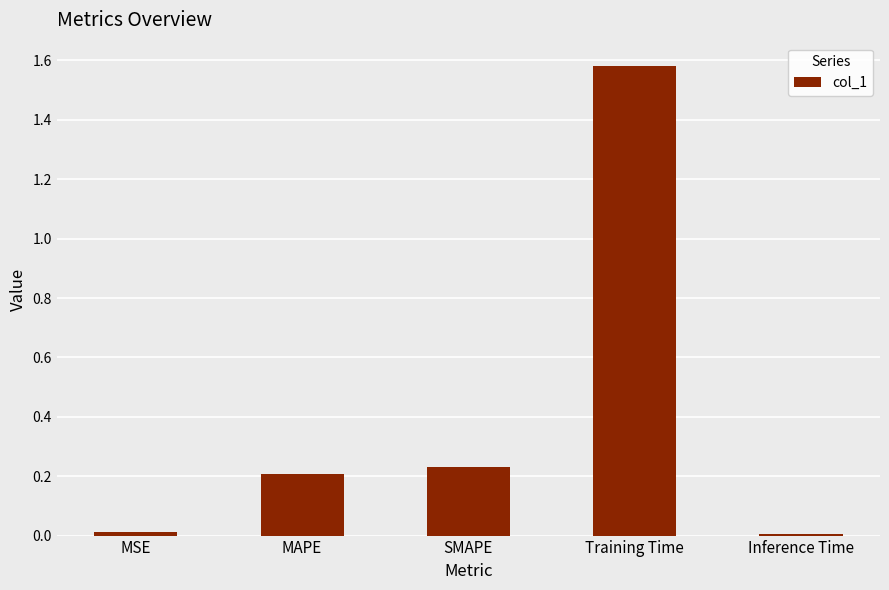

True or false: the data shows 0.0 at MSE.

True